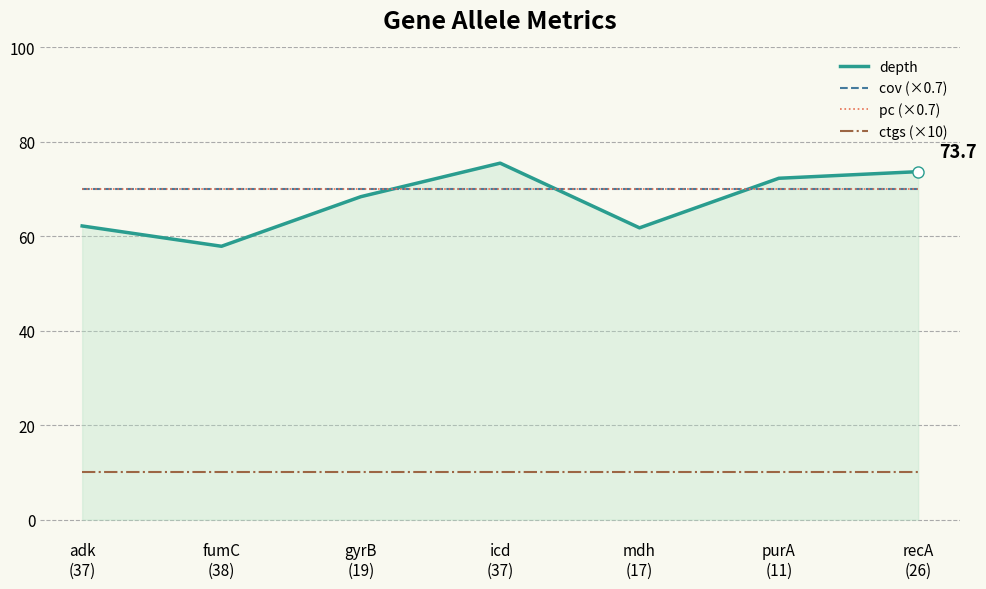

Which series has the widest spread of values?

depth